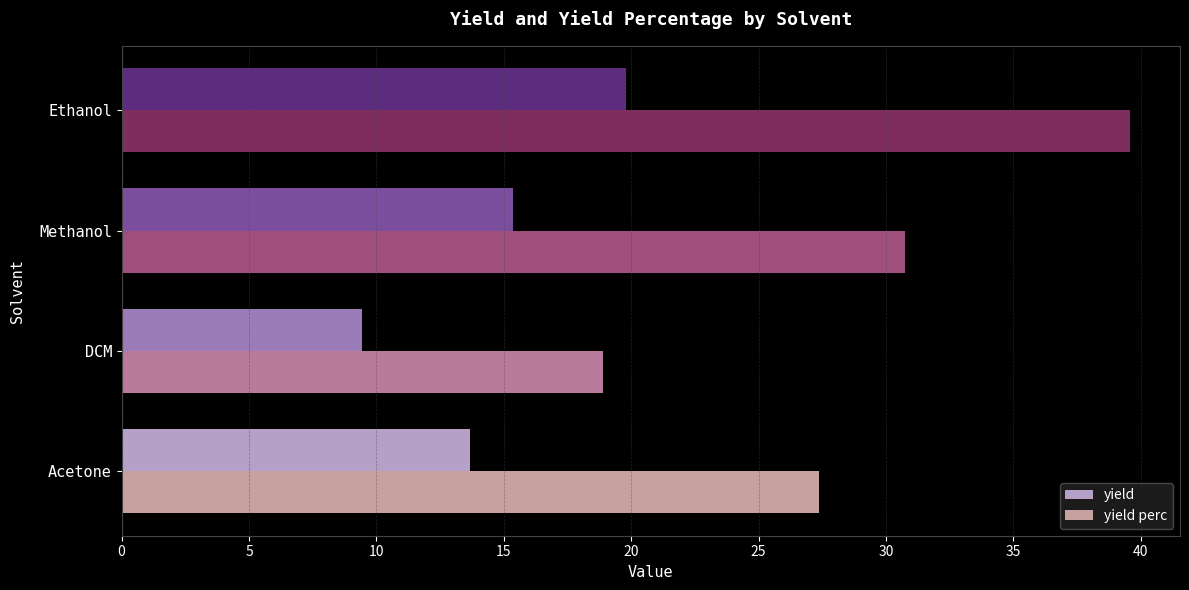

List the series in order of their overall mean, highest first.

yield perc, yield